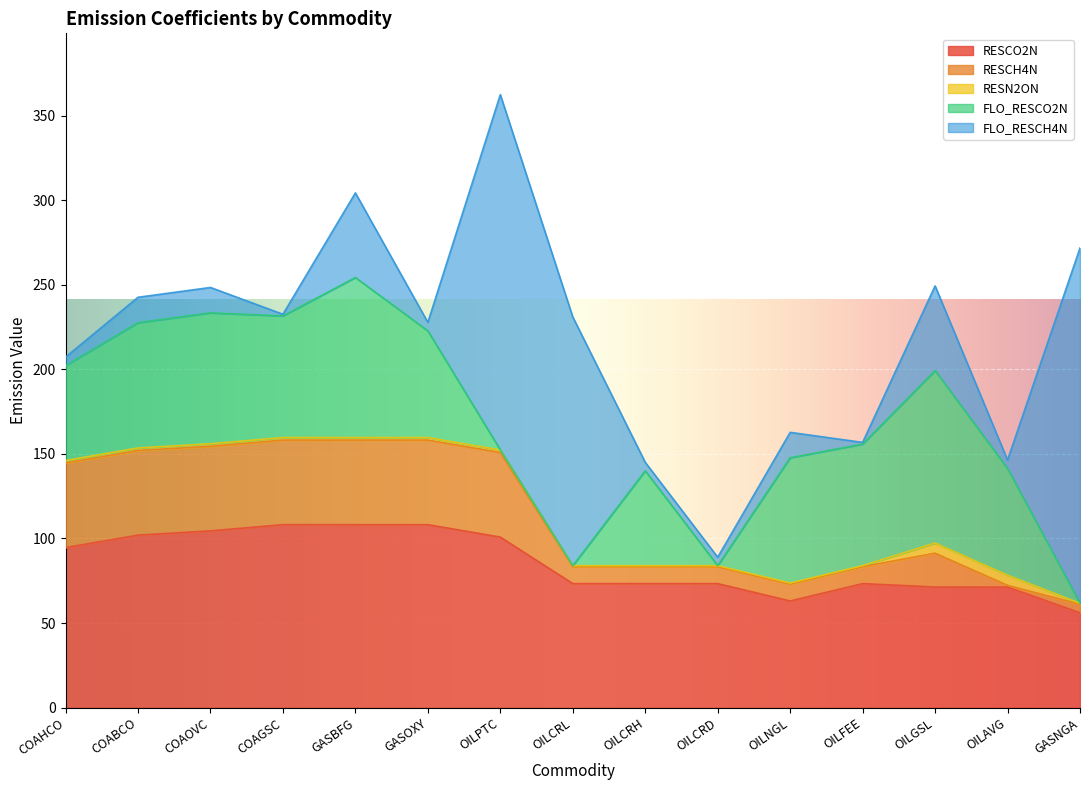

True or false: FLO_RESCO2N and RESN2ON intersect in this chart.

True